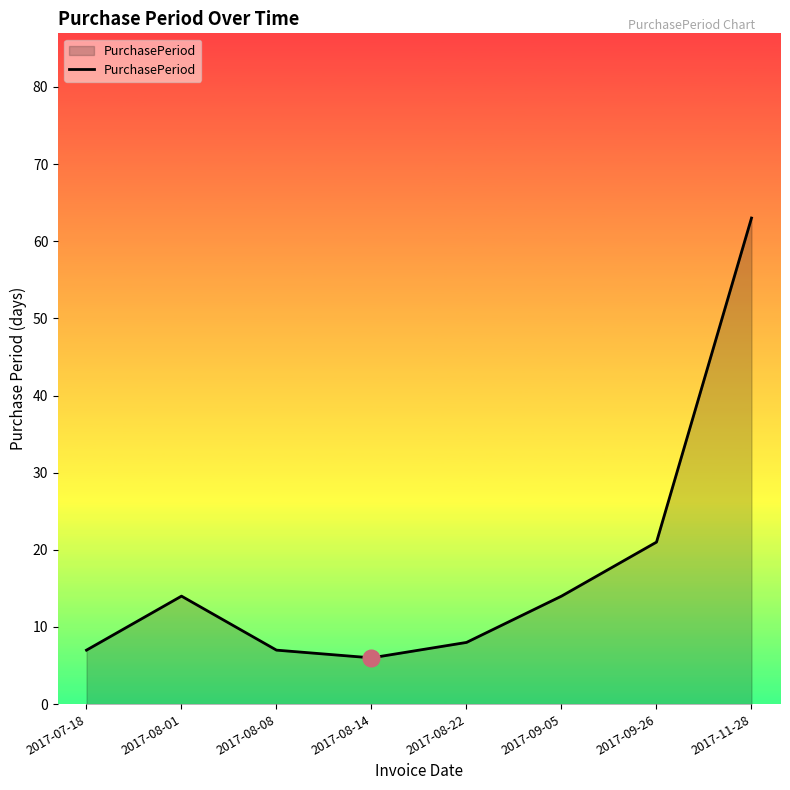

What is the smallest value displayed?

6